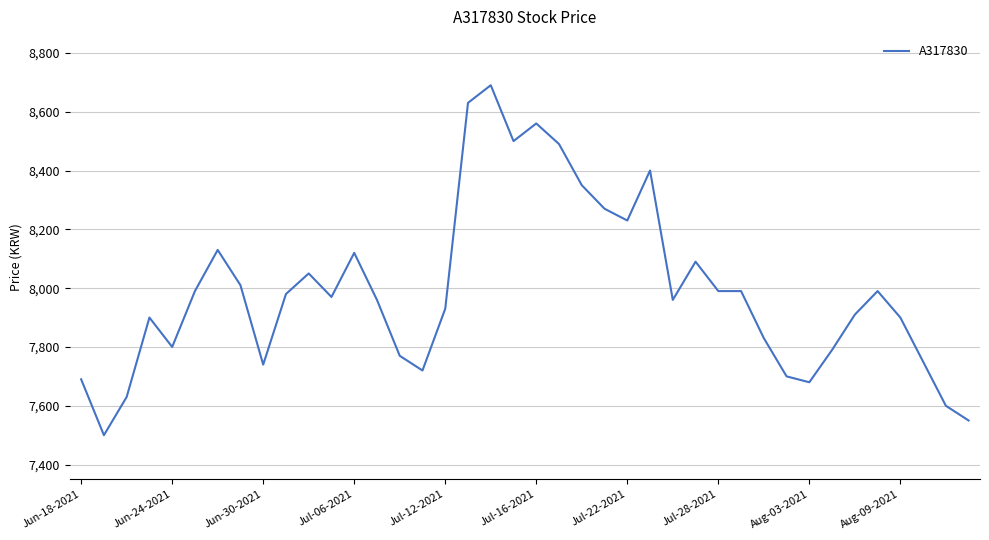

What is the greatest value displayed?

8690